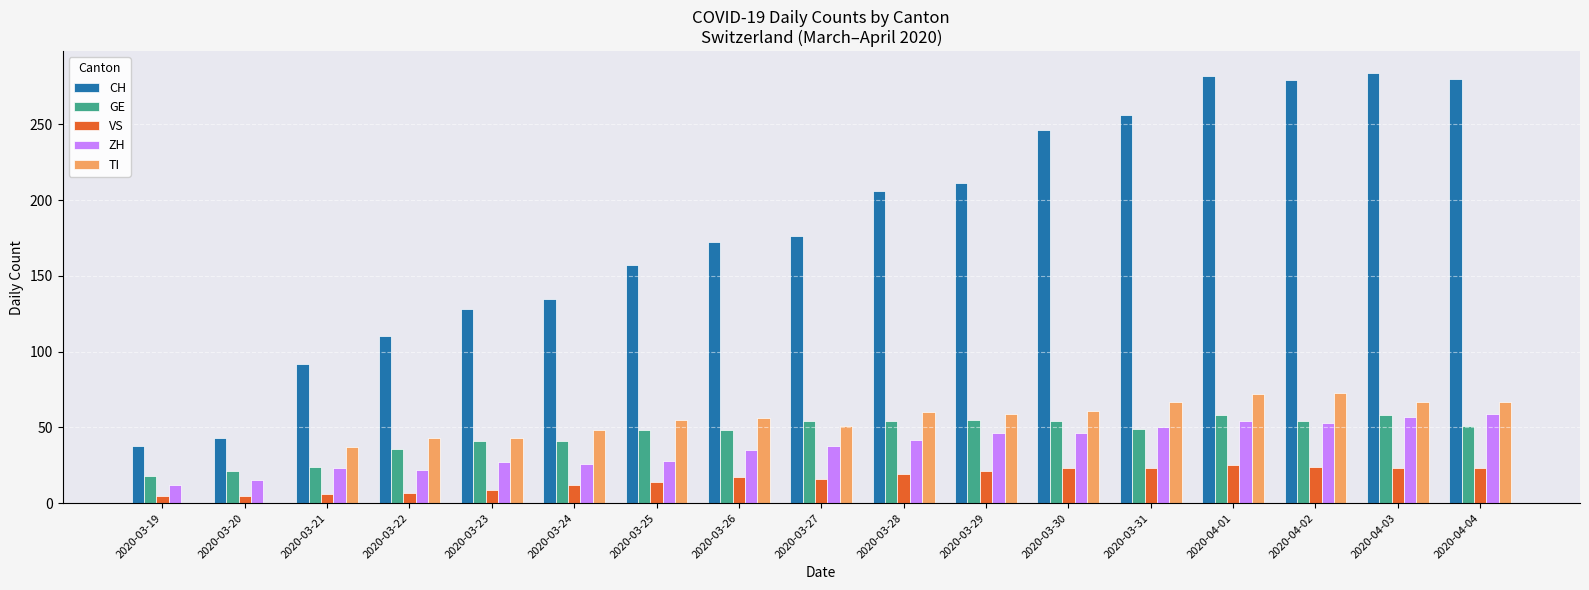

What is the greatest value displayed?

284